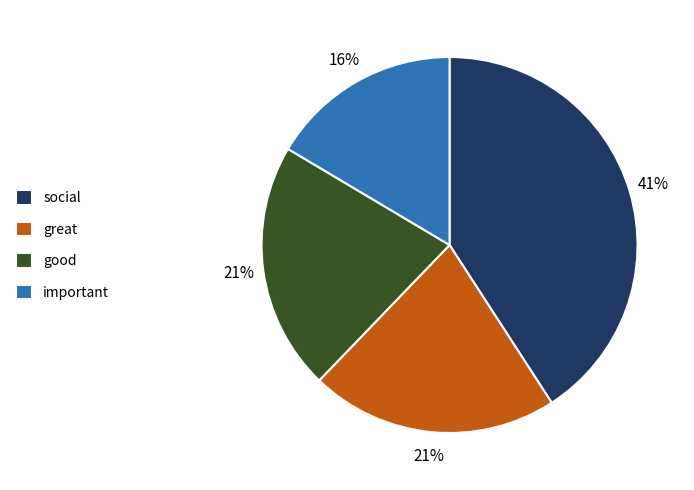

Count the number of slices in the pie.

4